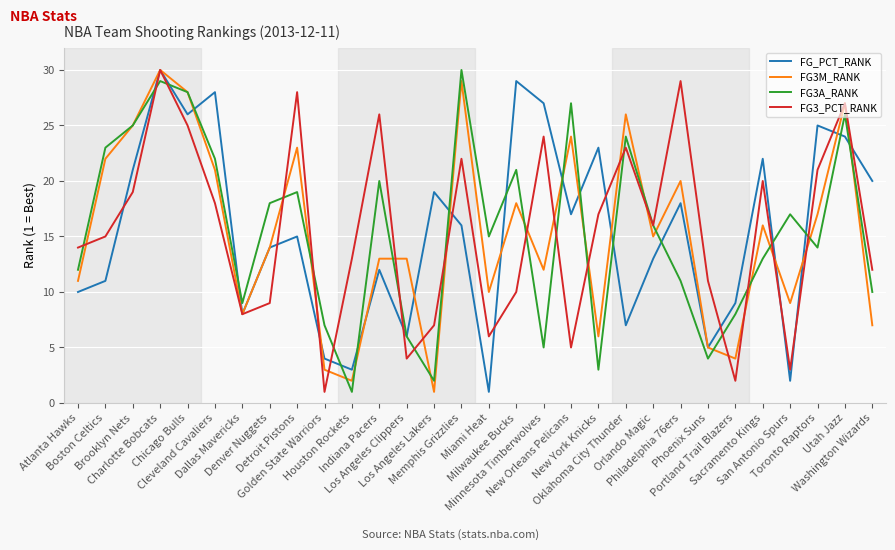

True or false: FG3M_RANK has a value of 12 at Minnesota Timberwolves.

True